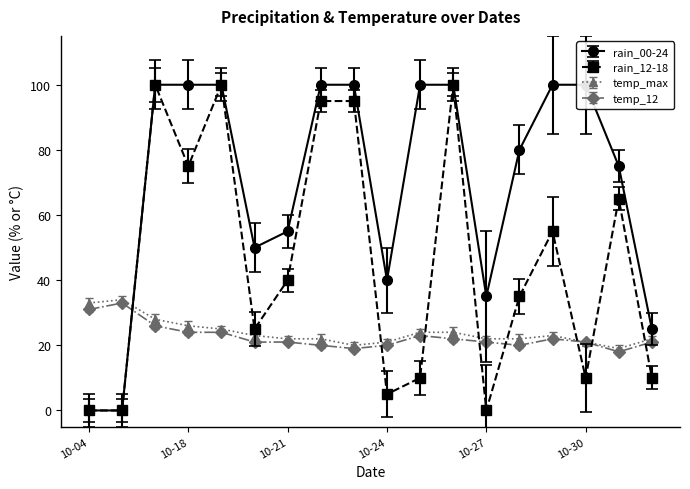

What is the sum of the temp_max values at 2023-10-19 and 2023-10-25?

49